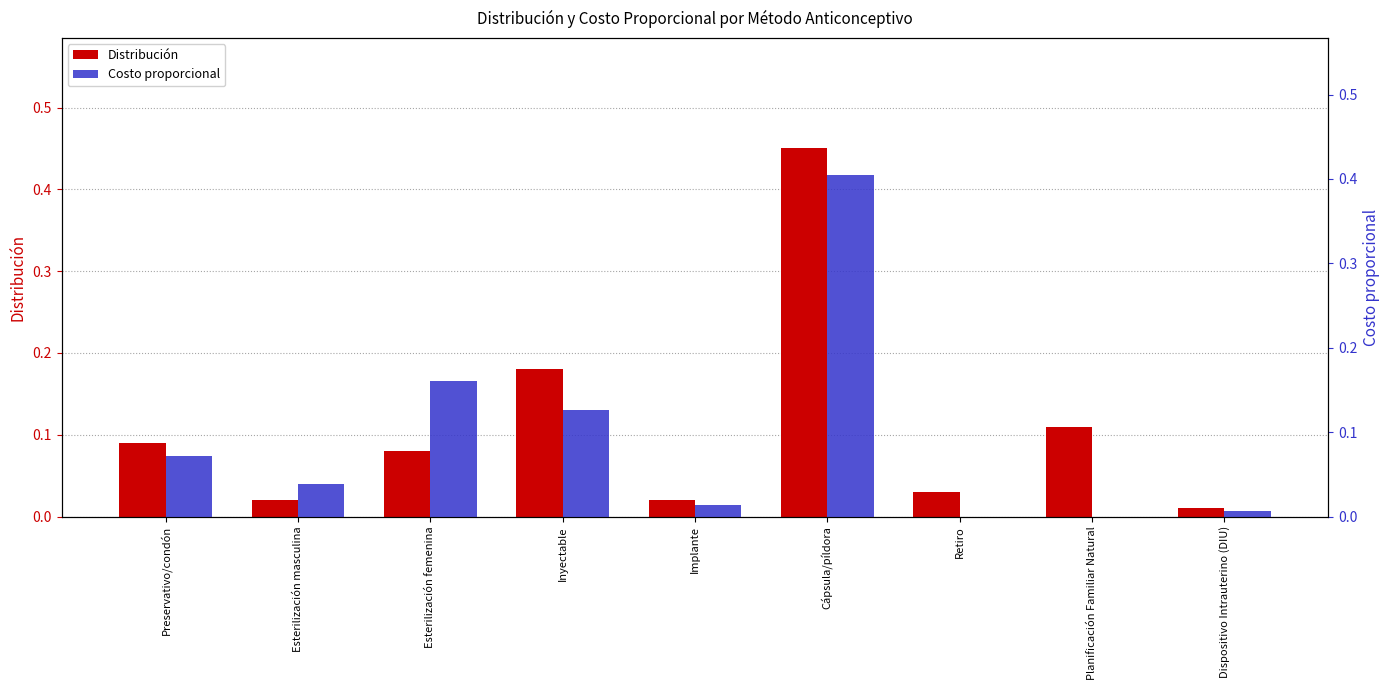

At Cápsula/píldora, list the series in order from smallest to largest.

Costo proporcional, Distribución